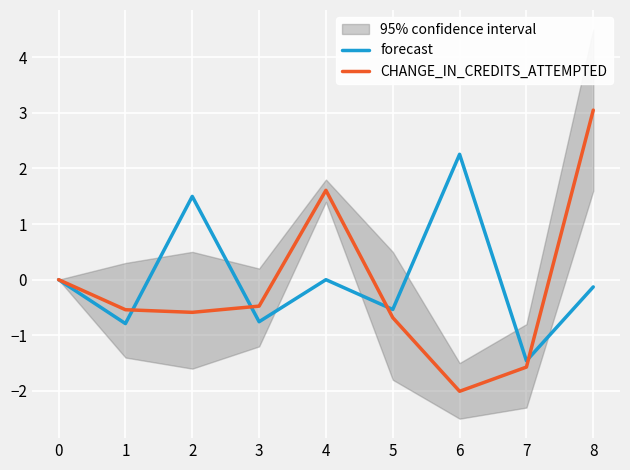

In forecast, how many points are higher than both neighbors (excluding endpoints)?

3